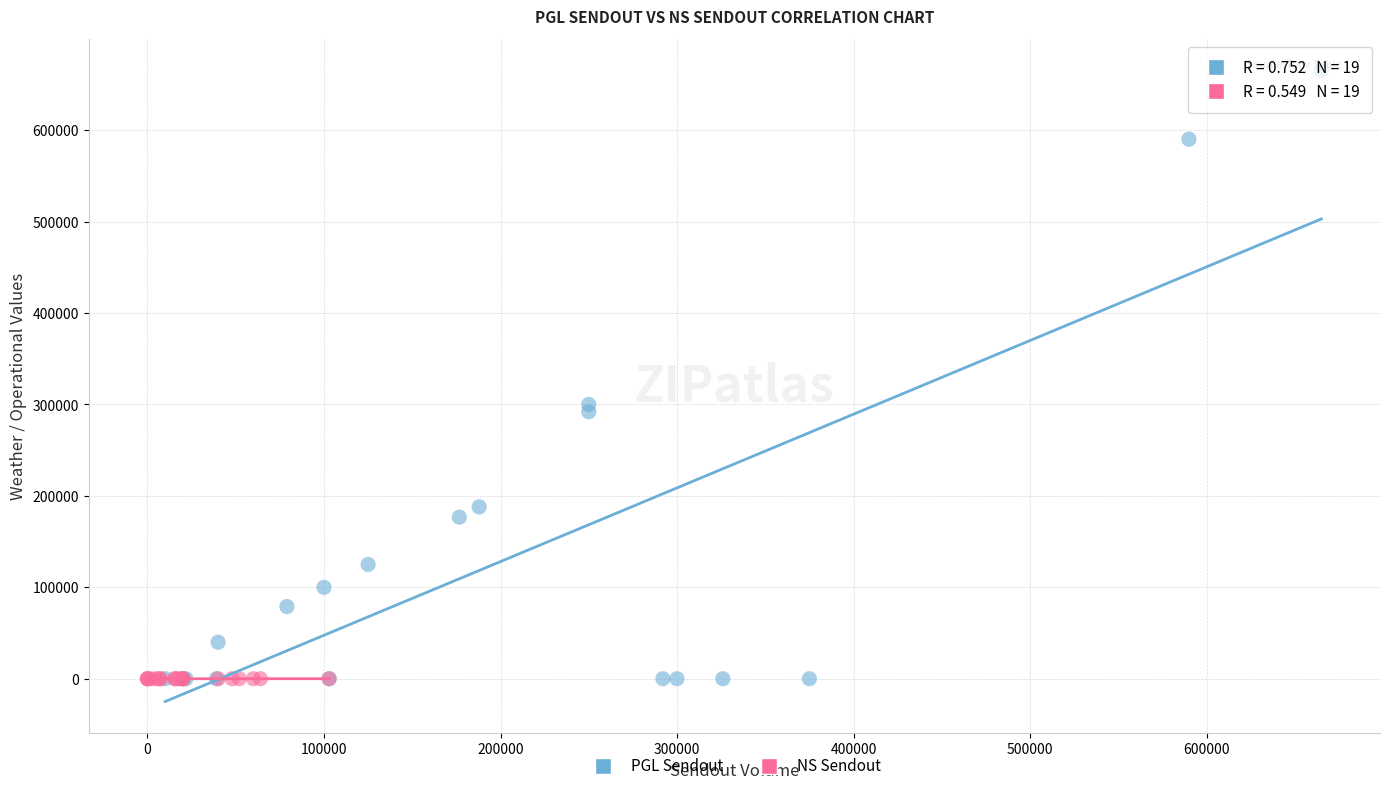

Which series has the widest spread of Y values?

PGL Sendout